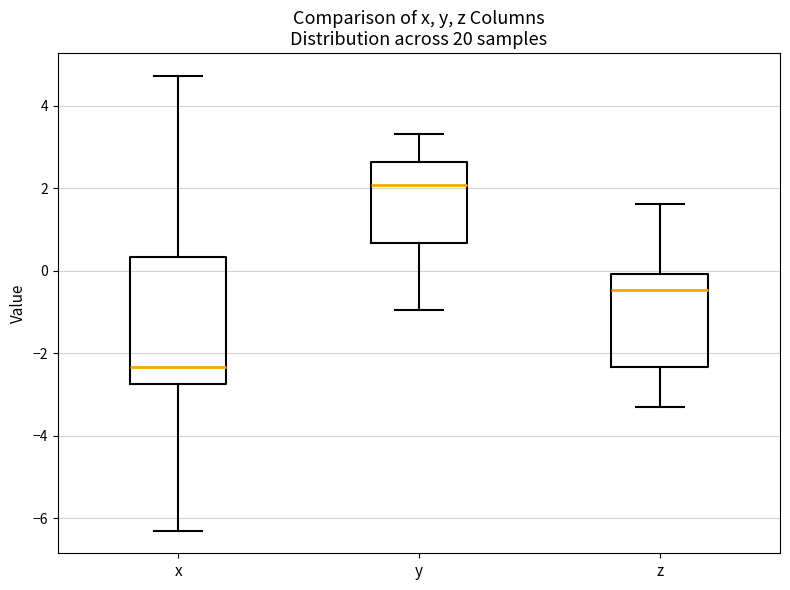

Reading left to right, read every box against the y-axis: the position of its median line, the range the box covers, and the ends of its whiskers. The values are not printed on the chart, so give them approximately, as read against the axis.

x: median -2.4, box -2.8 to 0.4, whiskers -6.2 to 4.8
y: median 2.0, box 0.6 to 2.6, whiskers -1.0 to 3.4
z: median -0.4, box -2.4 to 0.0, whiskers -3.4 to 1.6